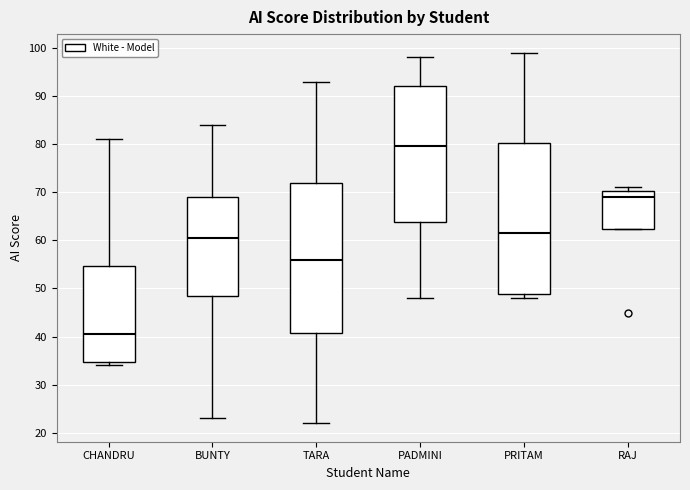

Which box has the lowest median line?

CHANDRU